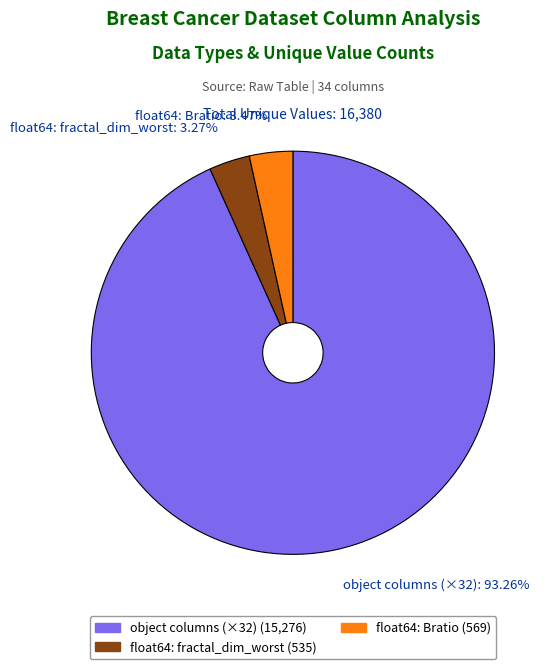

Does float64: fractal_dim_worst: 3.27% account for over 50% of the chart?

No